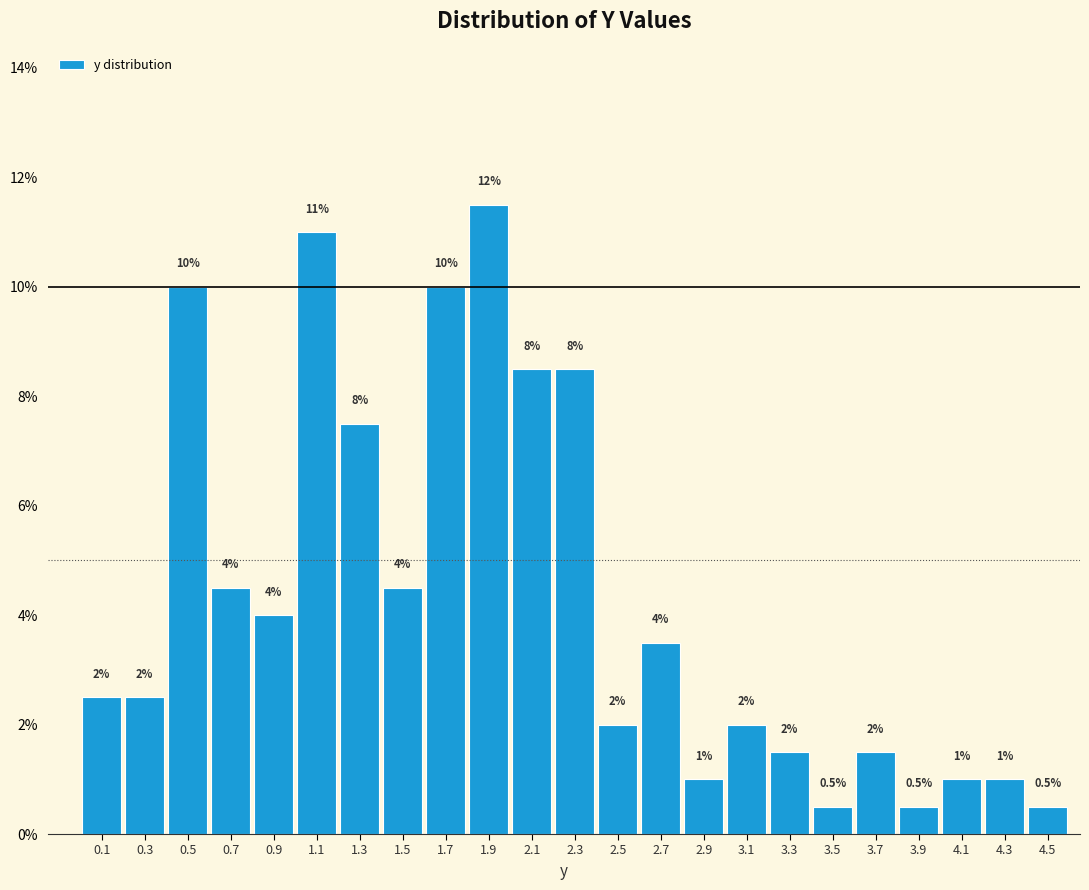

Over which range of the x-axis is the bar tallest?

1.8 to 2.0